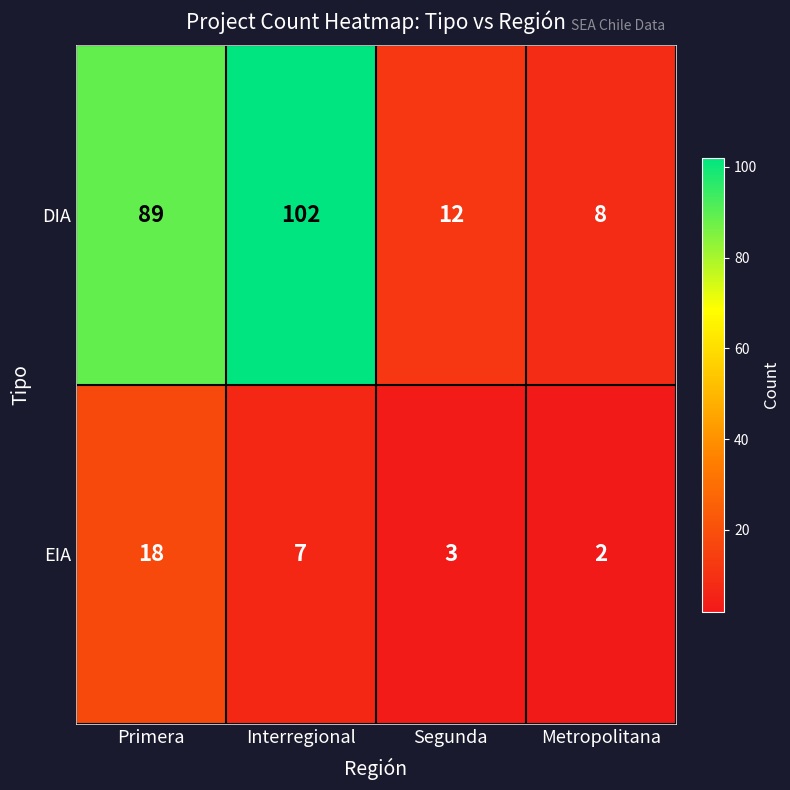

The value of EIA at Primera is 12. True or false?

False